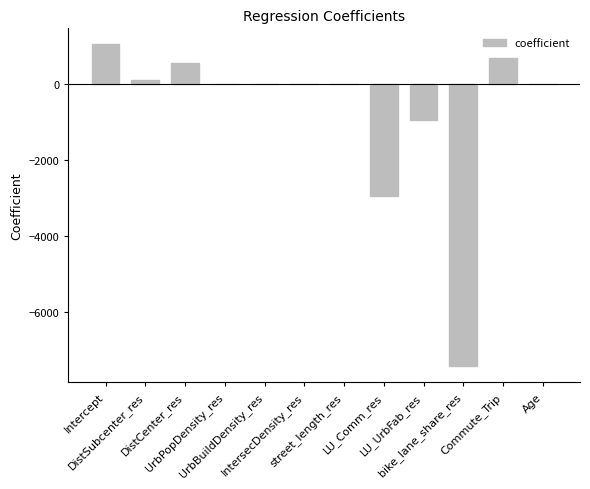

What is the sum of all values?

-8862.1